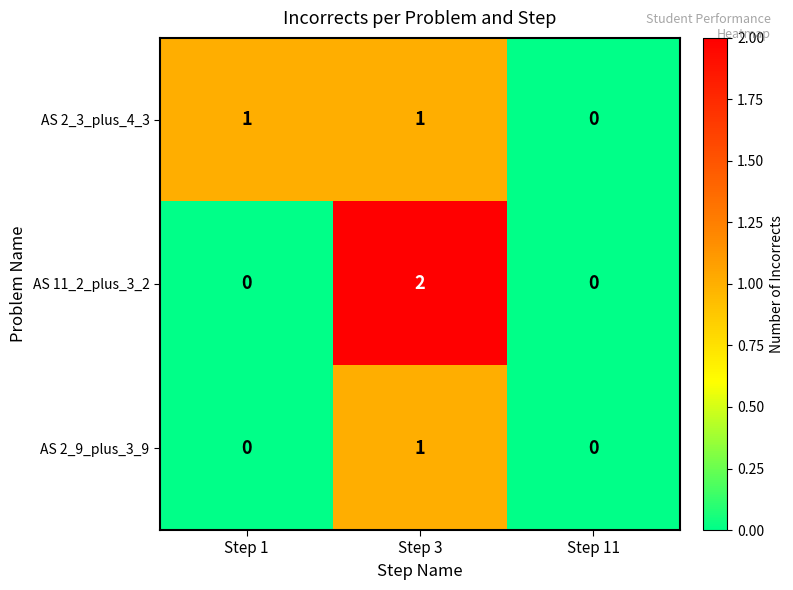

What is the greatest value displayed?

2